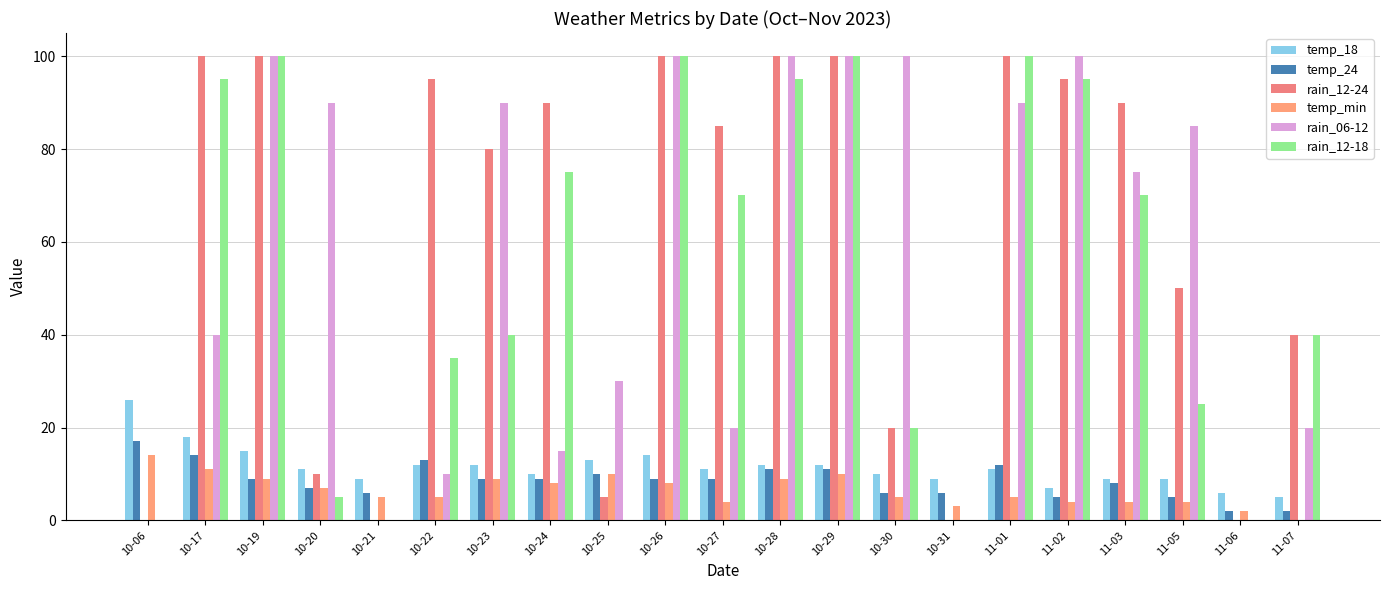

What is the value of the temp_24 bar at the 9th from the left?

10